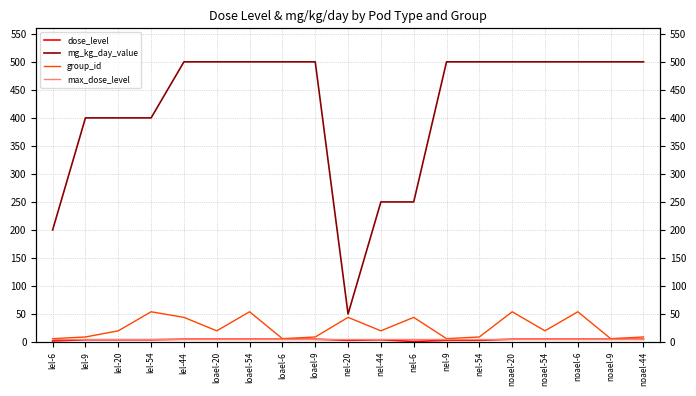

True or false: mg_kg_day_value and max_dose_level cross at least once.

False